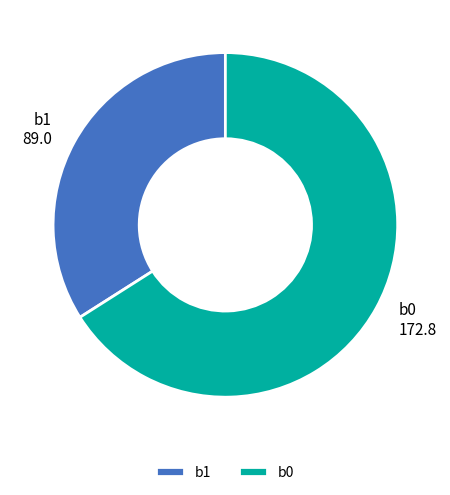

How many slices are in this pie chart?

2